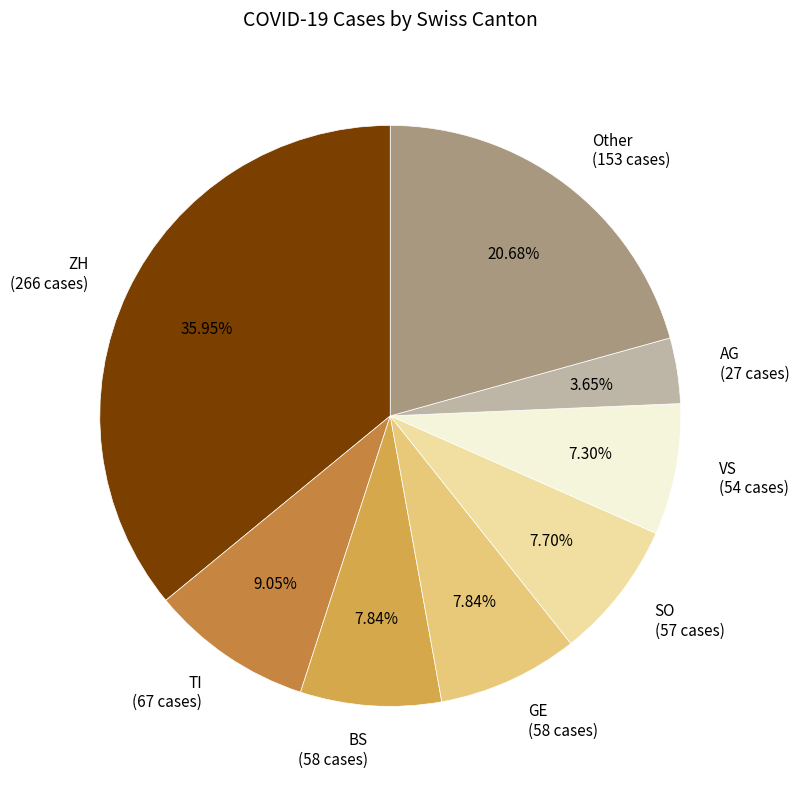

How many slices are in this pie chart?

8